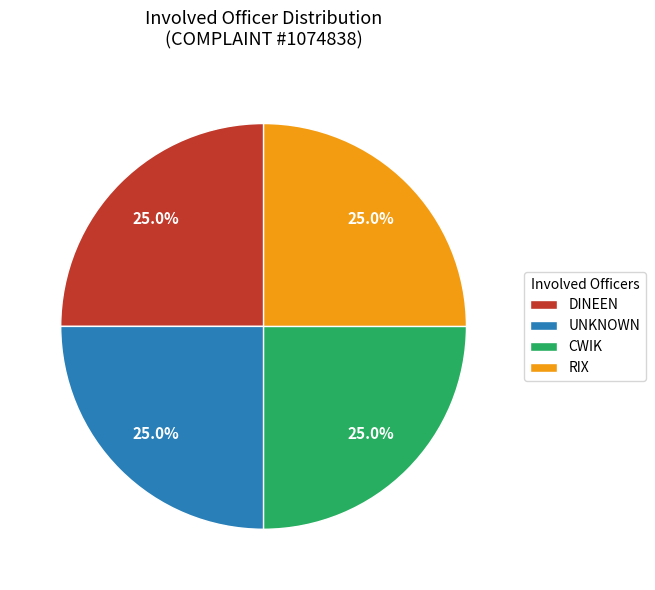

Is UNKNOWN the majority of the pie?

No